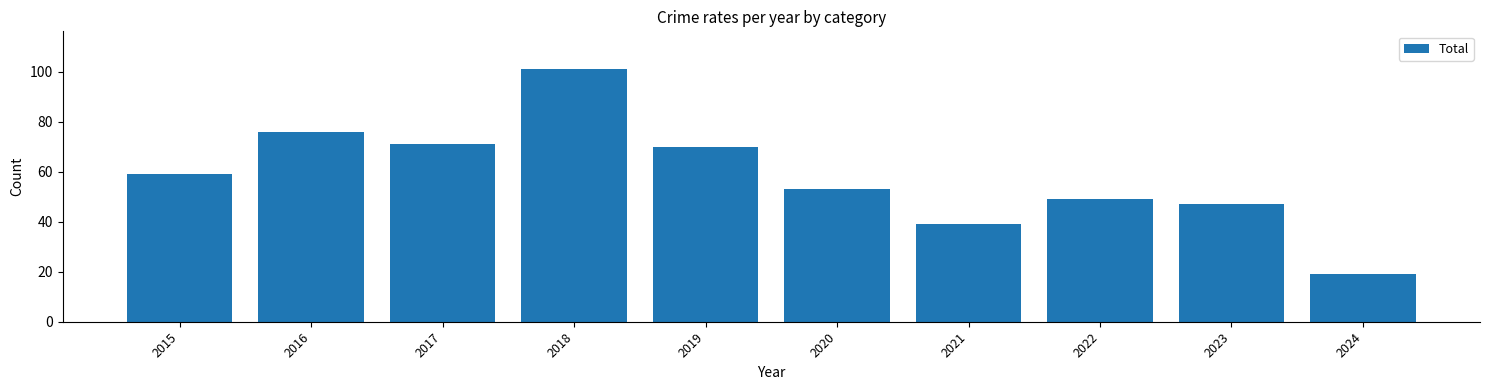

The value at 2017 is 103. True or false?

False